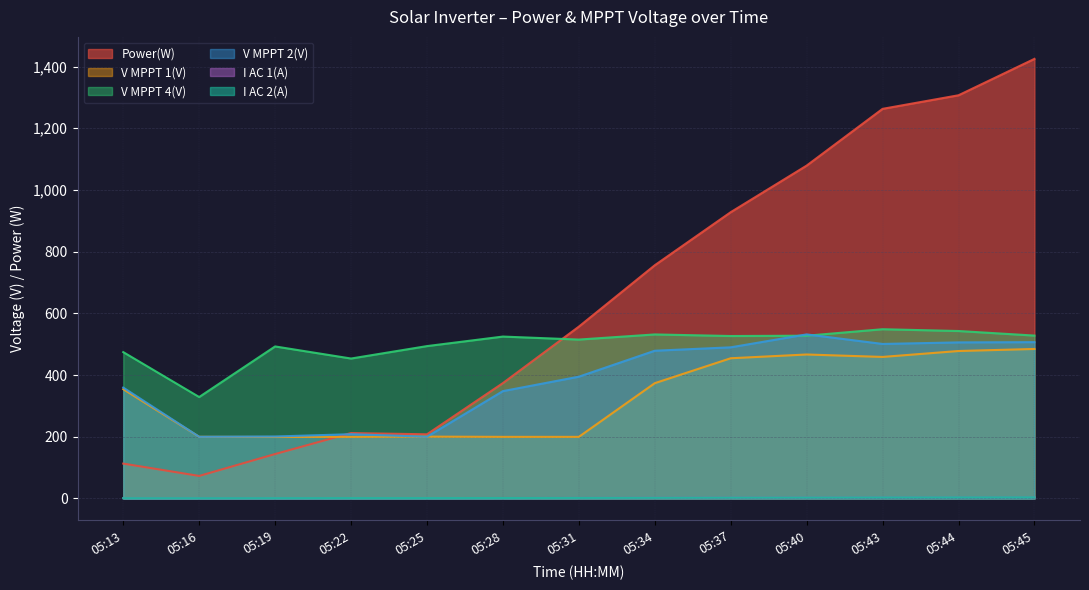

Rank the categories by I AC 2(A) value from lowest to highest.

05:13, 05:16, 05:19, 05:22, 05:25, 05:28, 05:31, 05:34, 05:37, 05:40, 05:43, 05:44, 05:45